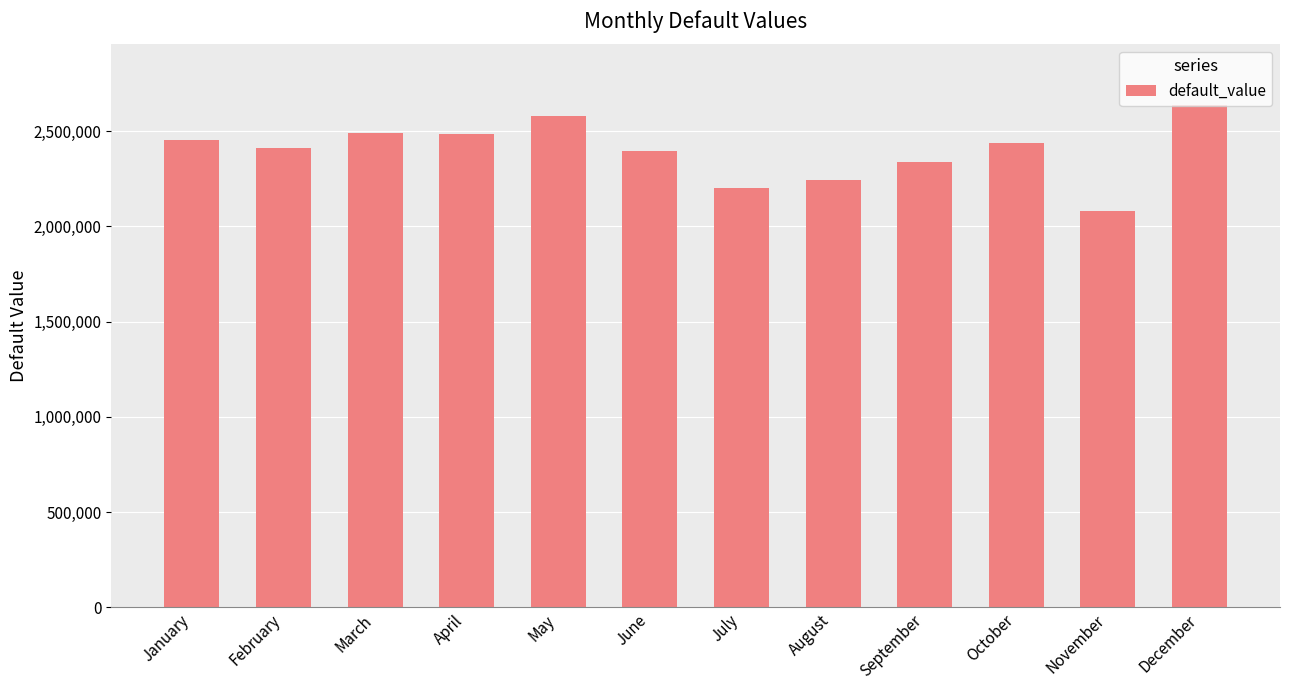

What is the ratio of the value at August to the value at March?

0.9